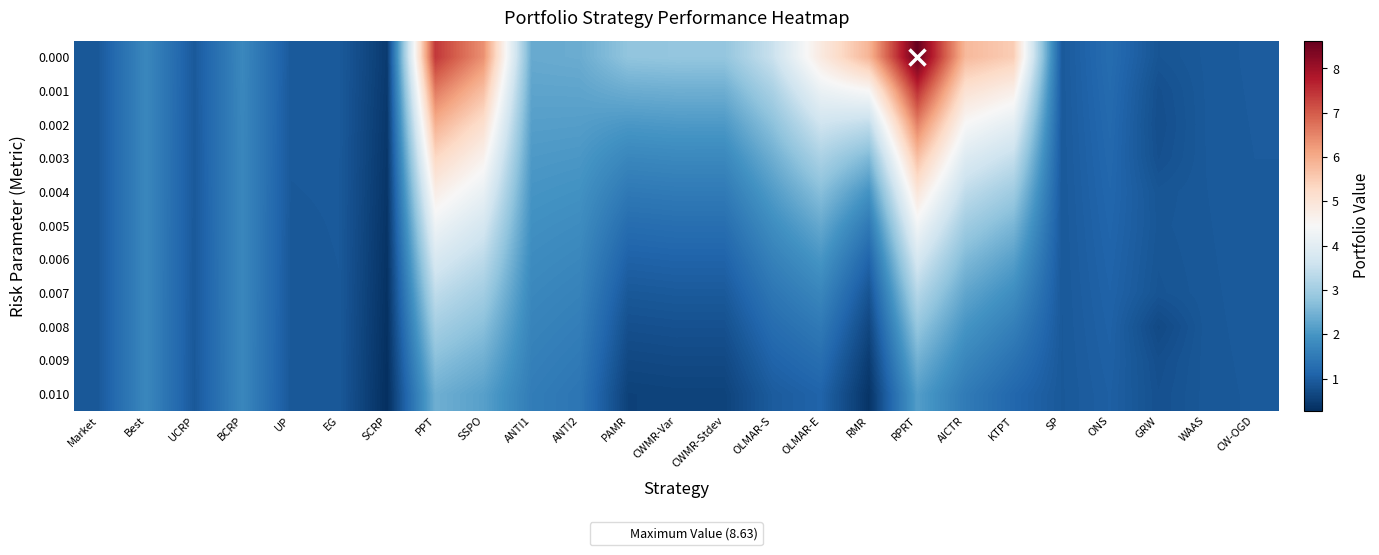

Reading left to right, transcribe all the data shown in this chart.

0.000: Market=0.9	Best=1.8	UCRP=0.9	BCRP=1.8	UP=0.9	EG=0.9	SCRP=0.5	PPT=7.4	SSPO=6.4	ANTI1=2.3	ANTI2=2.4	PAMR=2.8	CWMR-Var=2.8	CWMR-Stdev=2.8	OLMAR-S=3.5	OLMAR-E=4.8	RMR=5.9	RPRT=8.6	AICTR=5.8	KTPT=5.5	SP=0.9	ONS=1.3	GRW=0.9	WAAS=0.9	CW-OGD=1.0
0.001: Market=0.9	Best=1.8	UCRP=0.9	BCRP=1.7	UP=0.9	EG=0.9	SCRP=0.4	PPT=6.6	SSPO=5.7	ANTI1=2.2	ANTI2=2.3	PAMR=2.4	CWMR-Var=2.4	CWMR-Stdev=2.4	OLMAR-S=3.1	OLMAR-E=4.2	RMR=4.5	RPRT=7.5	AICTR=5.1	KTPT=4.7	SP=0.9	ONS=1.2	GRW=0.8	WAAS=0.9	CW-OGD=1.0
0.002: Market=0.9	Best=1.8	UCRP=0.9	BCRP=1.7	UP=0.9	EG=0.9	SCRP=0.4	PPT=5.9	SSPO=5.1	ANTI1=2.2	ANTI2=2.1	PAMR=2.0	CWMR-Var=2.1	CWMR-Stdev=2.1	OLMAR-S=2.7	OLMAR-E=3.6	RMR=3.4	RPRT=6.5	AICTR=4.4	KTPT=4.0	SP=0.9	ONS=1.2	GRW=0.8	WAAS=0.9	CW-OGD=1.0
0.003: Market=0.9	Best=1.8	UCRP=0.9	BCRP=1.7	UP=0.9	EG=0.9	SCRP=0.4	PPT=5.3	SSPO=4.6	ANTI1=2.1	ANTI2=2.0	PAMR=1.7	CWMR-Var=1.8	CWMR-Stdev=1.8	OLMAR-S=2.4	OLMAR-E=3.1	RMR=2.6	RPRT=5.7	AICTR=3.9	KTPT=3.5	SP=0.9	ONS=1.2	GRW=0.8	WAAS=0.9	CW-OGD=1.0
0.004: Market=0.9	Best=1.8	UCRP=0.9	BCRP=1.7	UP=0.9	EG=0.9	SCRP=0.4	PPT=4.7	SSPO=4.2	ANTI1=2.0	ANTI2=1.9	PAMR=1.5	CWMR-Var=1.5	CWMR-Stdev=1.5	OLMAR-S=2.1	OLMAR-E=2.7	RMR=2.0	RPRT=5.0	AICTR=3.4	KTPT=3.0	SP=0.9	ONS=1.2	GRW=0.9	WAAS=0.9	CW-OGD=1.0
0.005: Market=0.9	Best=1.8	UCRP=0.9	BCRP=1.7	UP=0.9	EG=0.9	SCRP=0.4	PPT=4.2	SSPO=3.7	ANTI1=1.9	ANTI2=1.8	PAMR=1.3	CWMR-Var=1.3	CWMR-Stdev=1.3	OLMAR-S=1.9	OLMAR-E=2.3	RMR=1.5	RPRT=4.3	AICTR=3.0	KTPT=2.5	SP=0.9	ONS=1.1	GRW=0.9	WAAS=0.9	CW-OGD=1.0
0.006: Market=0.9	Best=1.8	UCRP=0.9	BCRP=1.7	UP=0.9	EG=0.9	SCRP=0.3	PPT=3.8	SSPO=3.4	ANTI1=1.8	ANTI2=1.7	PAMR=1.1	CWMR-Var=1.1	CWMR-Stdev=1.1	OLMAR-S=1.6	OLMAR-E=2.0	RMR=1.1	RPRT=3.7	AICTR=2.6	KTPT=2.2	SP=0.9	ONS=1.1	GRW=0.9	WAAS=0.9	CW-OGD=1.0
0.007: Market=0.9	Best=1.8	UCRP=0.9	BCRP=1.7	UP=0.9	EG=0.9	SCRP=0.3	PPT=3.4	SSPO=3.0	ANTI1=1.8	ANTI2=1.7	PAMR=0.9	CWMR-Var=0.9	CWMR-Stdev=0.9	OLMAR-S=1.4	OLMAR-E=1.7	RMR=0.9	RPRT=3.3	AICTR=2.3	KTPT=1.9	SP=0.9	ONS=1.1	GRW=0.9	WAAS=0.9	CW-OGD=0.9
0.008: Market=0.9	Best=1.8	UCRP=0.9	BCRP=1.7	UP=0.9	EG=0.9	SCRP=0.3	PPT=3.0	SSPO=2.7	ANTI1=1.7	ANTI2=1.6	PAMR=0.8	CWMR-Var=0.8	CWMR-Stdev=0.8	OLMAR-S=1.3	OLMAR-E=1.5	RMR=0.6	RPRT=2.8	AICTR=2.0	KTPT=1.6	SP=0.9	ONS=1.1	GRW=0.7	WAAS=0.9	CW-OGD=0.9
0.009: Market=0.9	Best=1.8	UCRP=0.9	BCRP=1.7	UP=0.9	EG=0.9	SCRP=0.3	PPT=2.7	SSPO=2.4	ANTI1=1.6	ANTI2=1.5	PAMR=0.7	CWMR-Var=0.7	CWMR-Stdev=0.7	OLMAR-S=1.1	OLMAR-E=1.3	RMR=0.5	RPRT=2.5	AICTR=1.7	KTPT=1.4	SP=0.9	ONS=1.1	GRW=0.8	WAAS=0.9	CW-OGD=0.9
0.010: Market=0.9	Best=1.8	UCRP=0.9	BCRP=1.7	UP=0.9	EG=0.9	SCRP=0.3	PPT=2.4	SSPO=2.2	ANTI1=1.6	ANTI2=1.4	PAMR=0.6	CWMR-Var=0.6	CWMR-Stdev=0.6	OLMAR-S=1.0	OLMAR-E=1.1	RMR=0.4	RPRT=2.1	AICTR=1.5	KTPT=1.2	SP=0.9	ONS=1.0	GRW=0.8	WAAS=0.9	CW-OGD=0.9